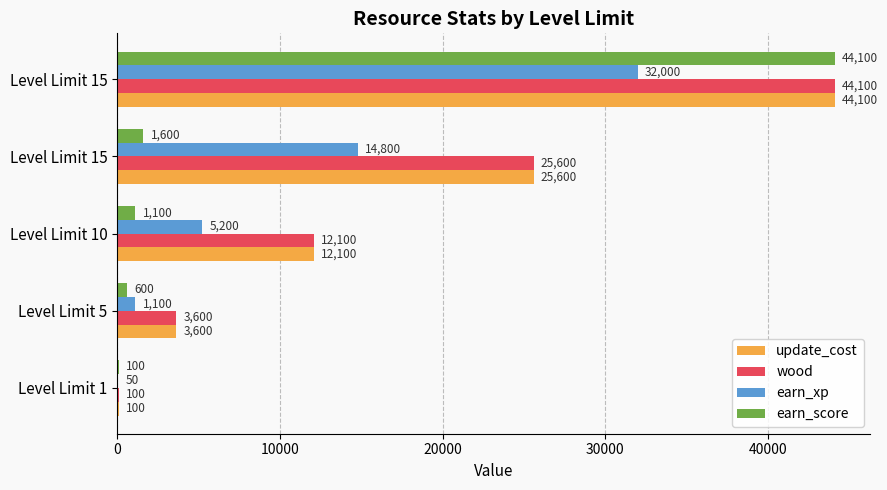

Reading left to right, what are all the values shown in this chart?

update_cost: 0=100	10000=3600	20000=12100	30000=25600	40000=44100
wood: 0=100	10000=3600	20000=12100	30000=25600	40000=44100
earn_xp: 0=50	10000=1100	20000=5200	30000=14800	40000=32000
earn_score: 0=100	10000=600	20000=1100	30000=1600	40000=44100